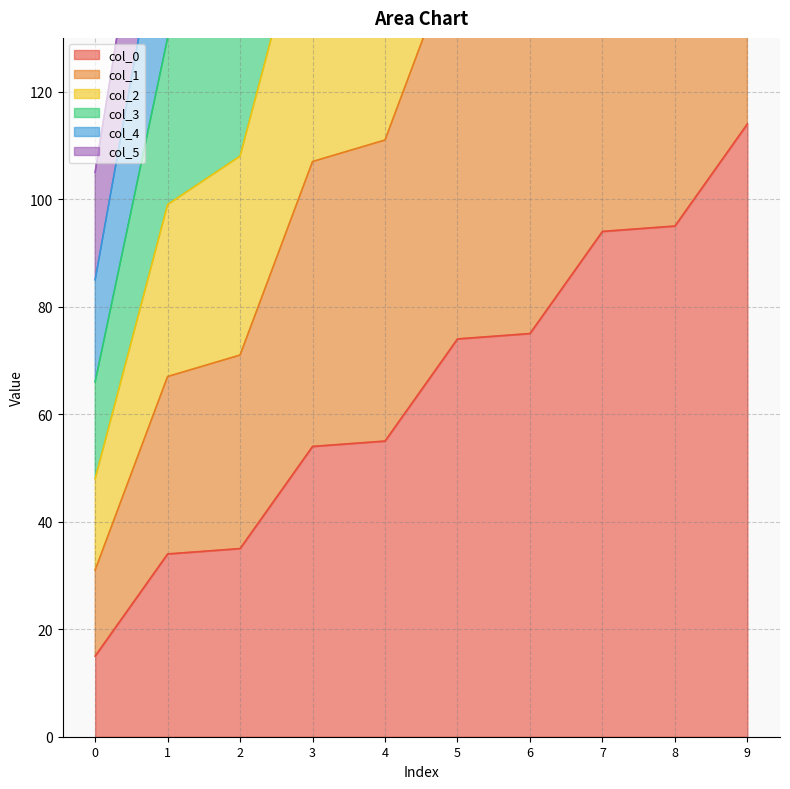

At which label does col_2 first exceed 360?

5